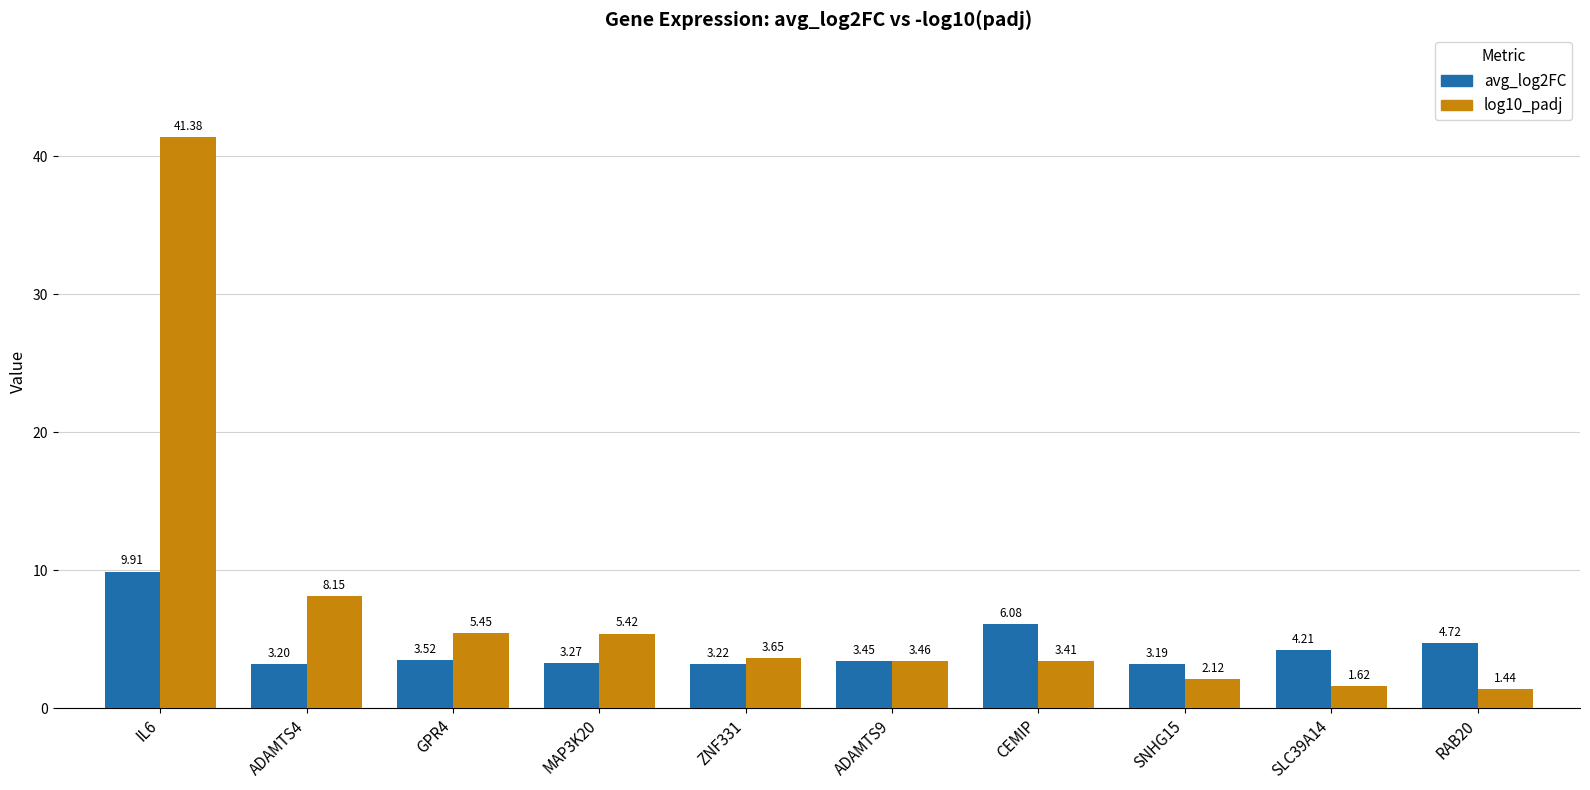

Where does the log10_padj series first go above 3?

IL6